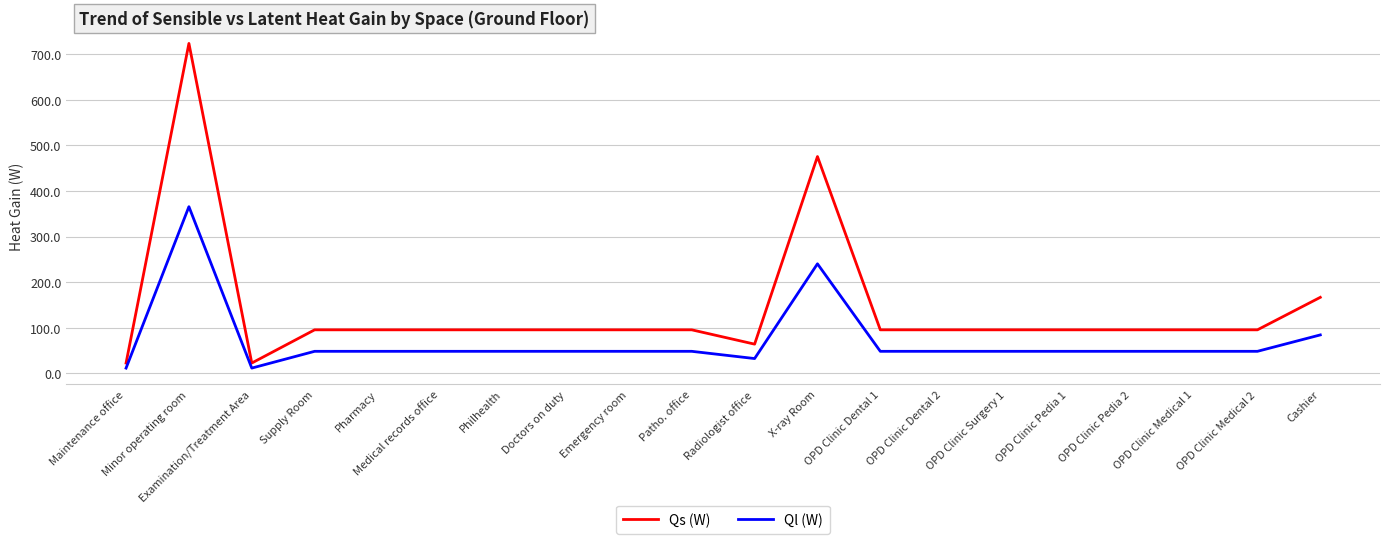

True or false: Ql (W) has a value of 7.1 at Radiologist office.

False